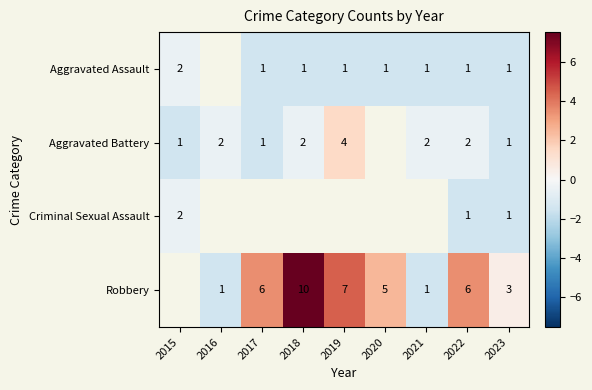

Which category has the lowest value across all series?

2017